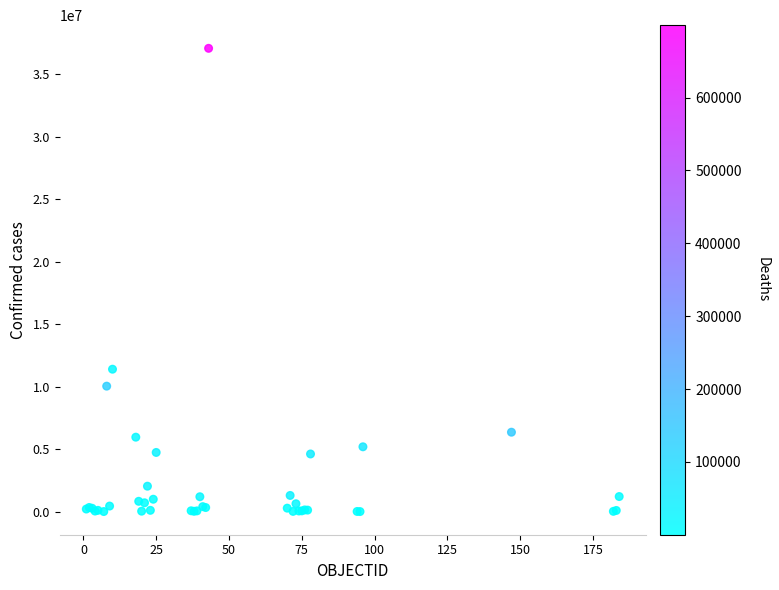

What Y value in the scatter plot is closest to 18546677?

11401996